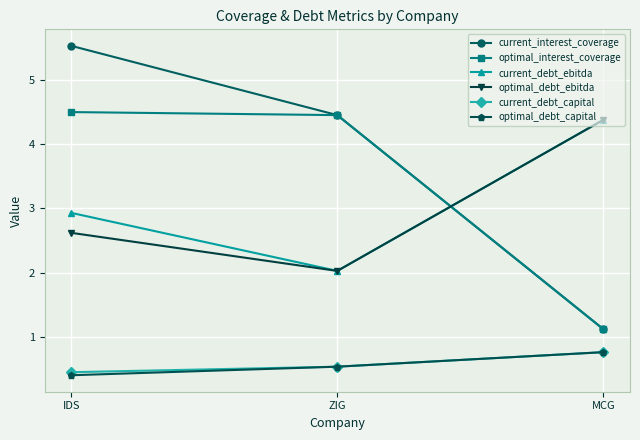

At how many categories does at least one series exceed 3?

3